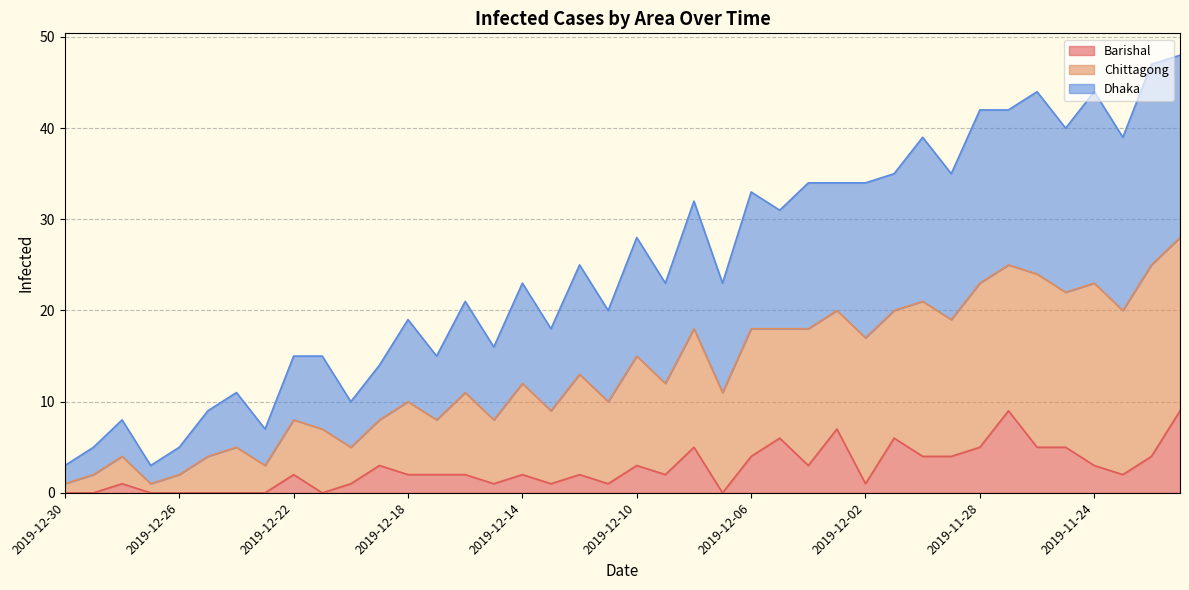

Does the chart display data point markers on the line(s)?

No